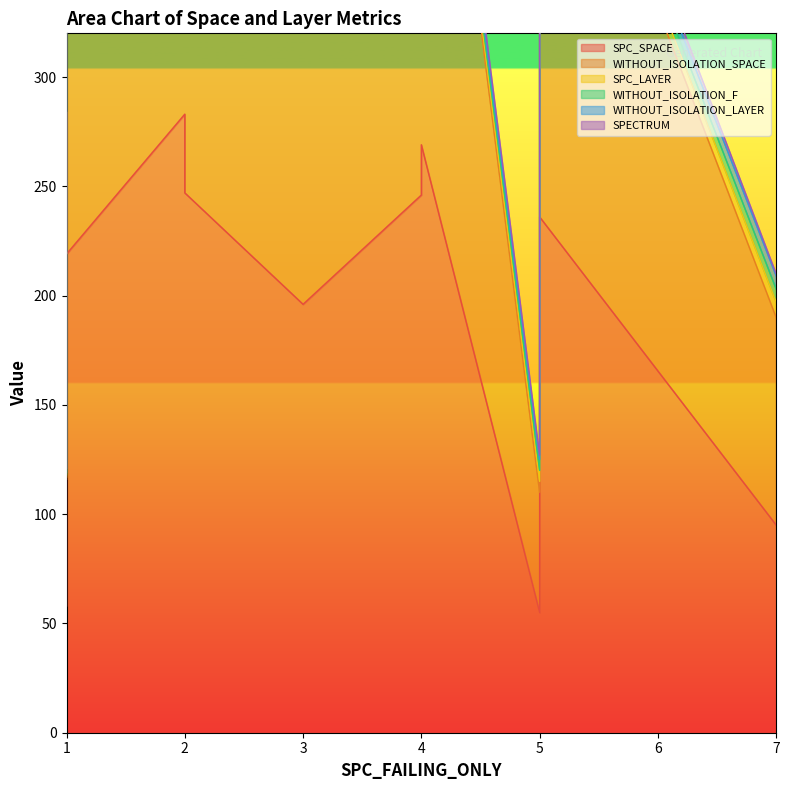

The SPECTRUM series shows 3 at 2. True or false?

False